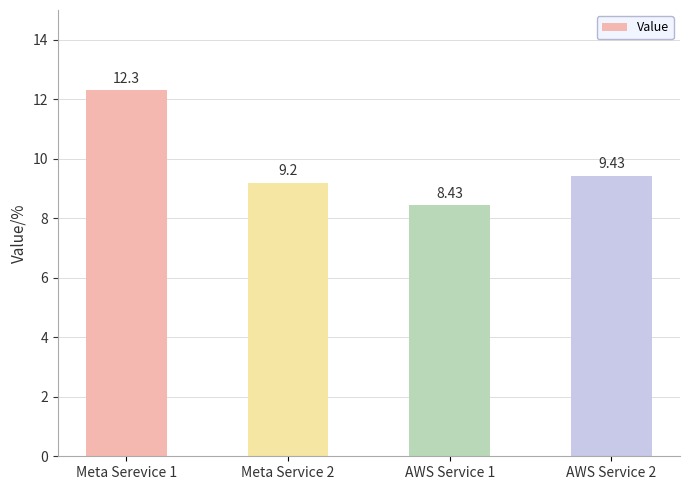

Approximately how many times larger is the value at AWS Service 1 compared to AWS Service 2?

0.9